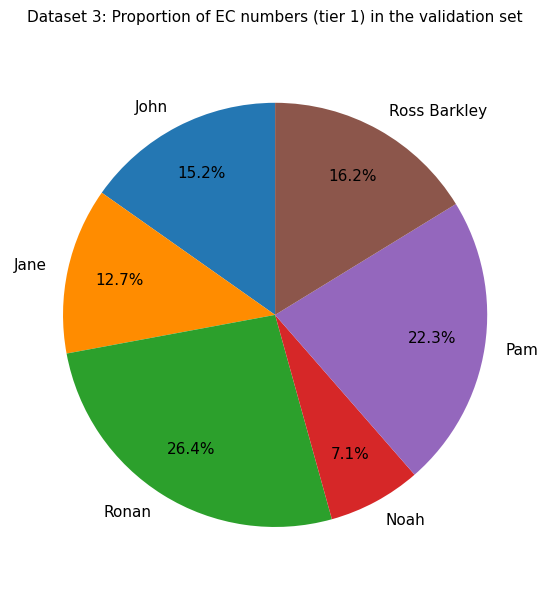

Which category has the smallest portion of the pie?

Noah